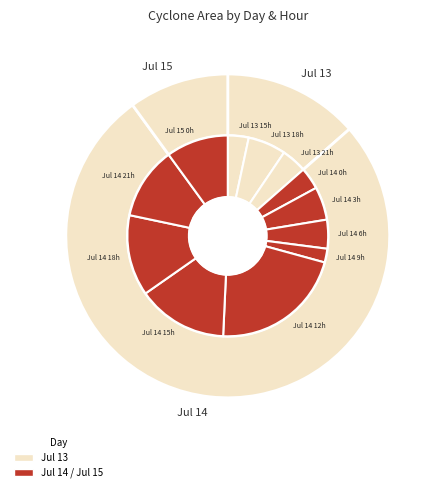

To the nearest percent, what is the average slice percentage?

8%